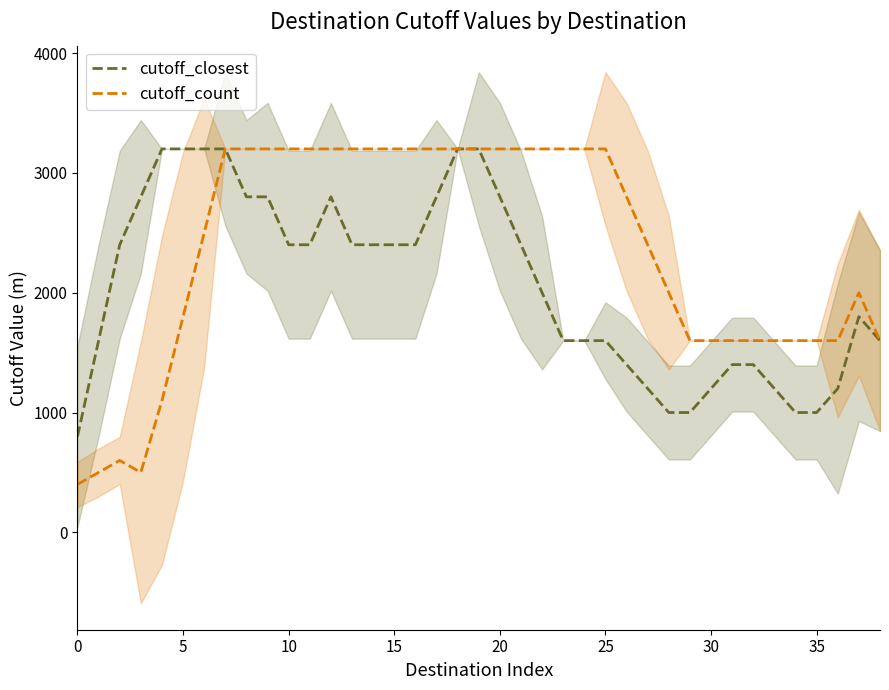

True or false: cutoff_closest and cutoff_count intersect in this chart.

False